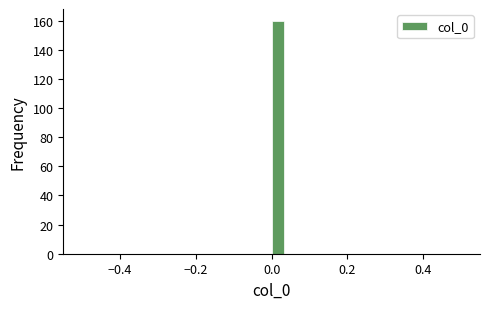

Read against the x-axis, roughly where is the centre of the tallest bar?

0.02